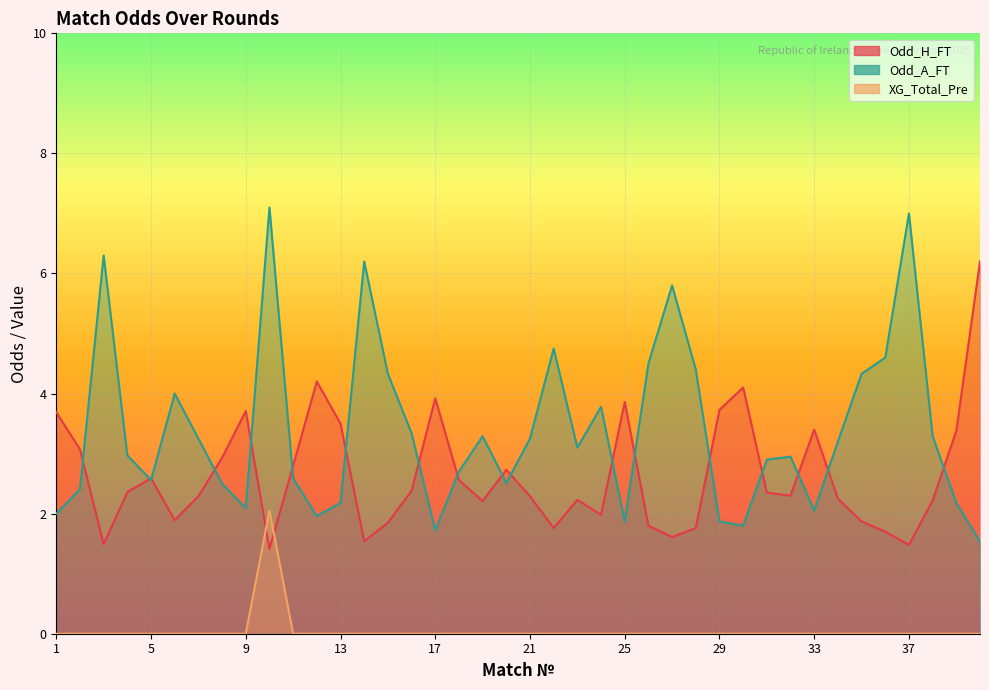

Between 3 and 32, which series saw the biggest shift?

Odd_A_FT